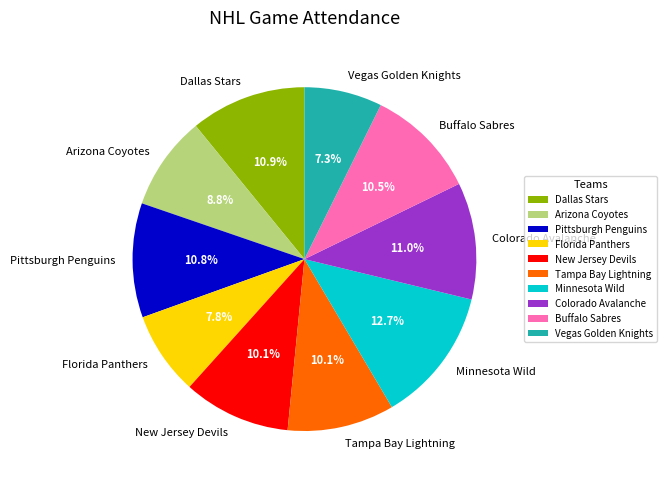

What is the total percentage of Dallas Stars and Vegas Golden Knights?

18.2%